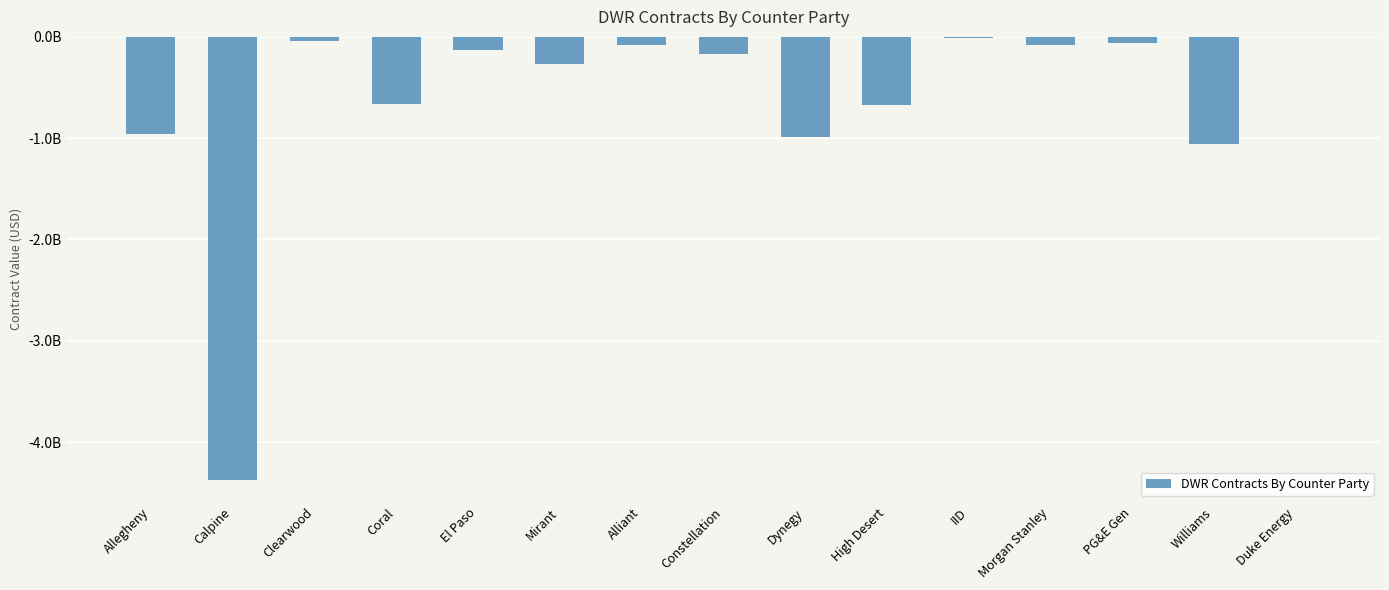

Is it true that the value at Williams is -1056234556?

True